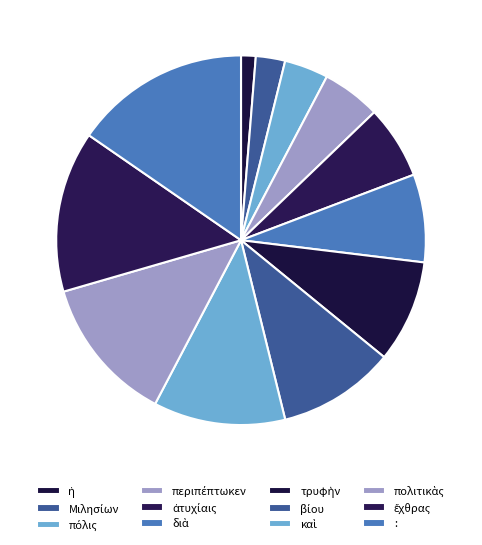

What is the change in value from πόλις to ἀτυχίαις?

+2